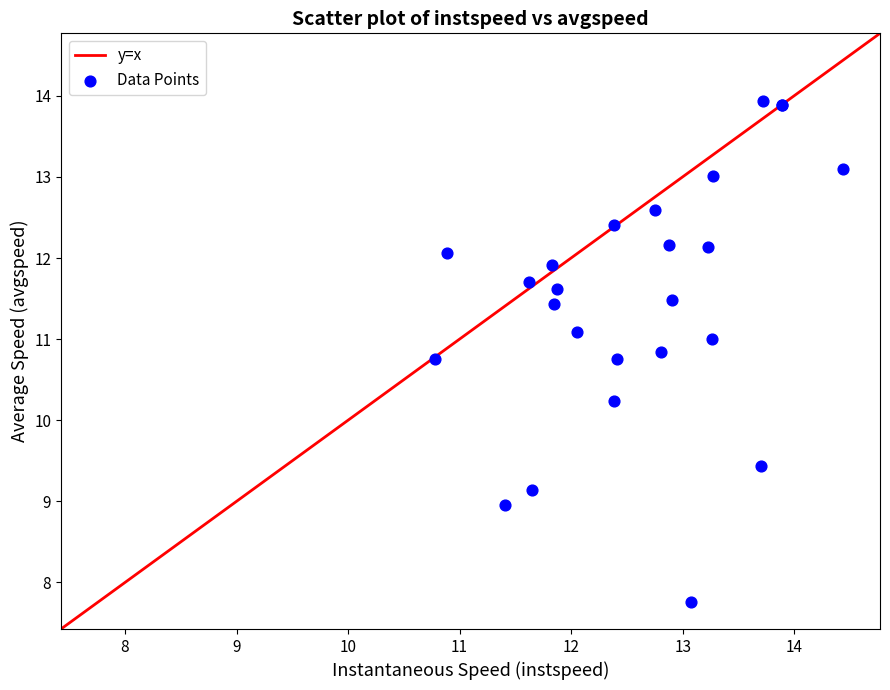

What Y value in the scatter plot is closest to 10?

10.2